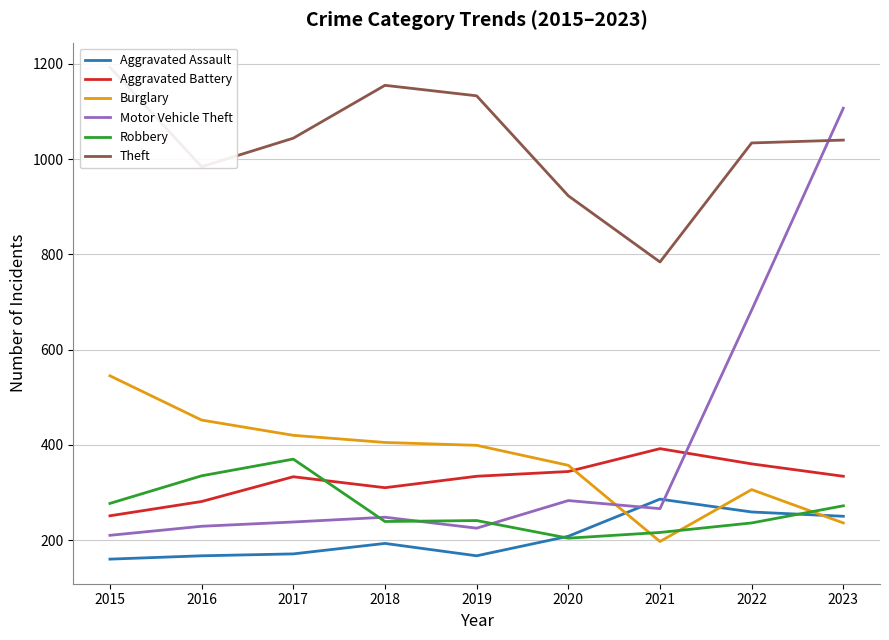

True or false: Burglary has more than 1 points higher than both neighbors.

False